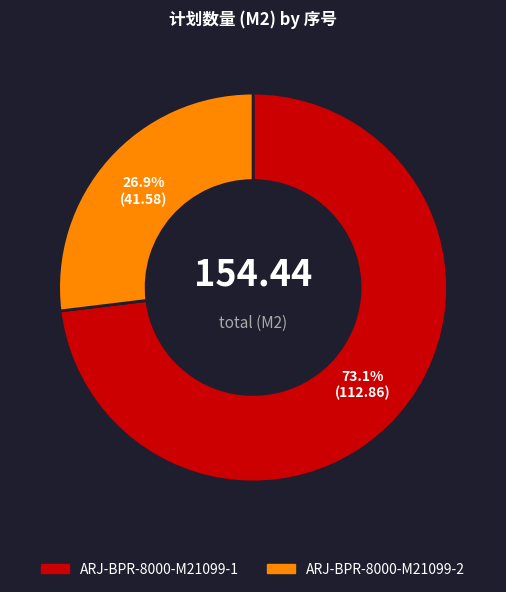

Which slice is the smallest?

ARJ-BPR-8000-M21099-2